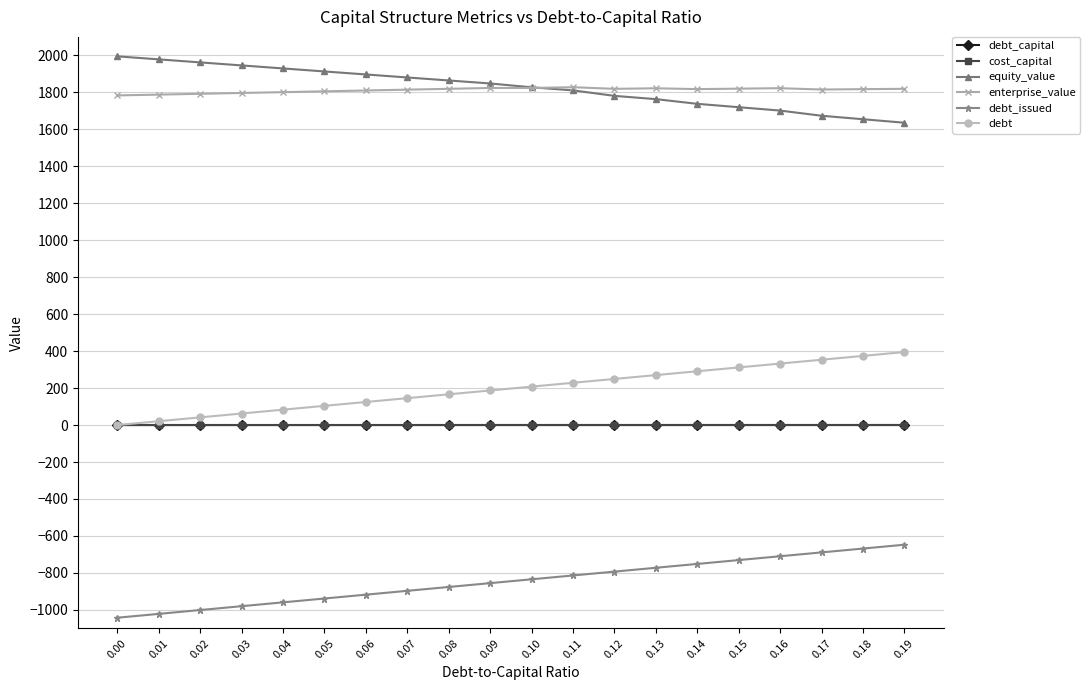

Is the value of equity_value at 0.11 greater than the value of debt at 0.14?

Yes